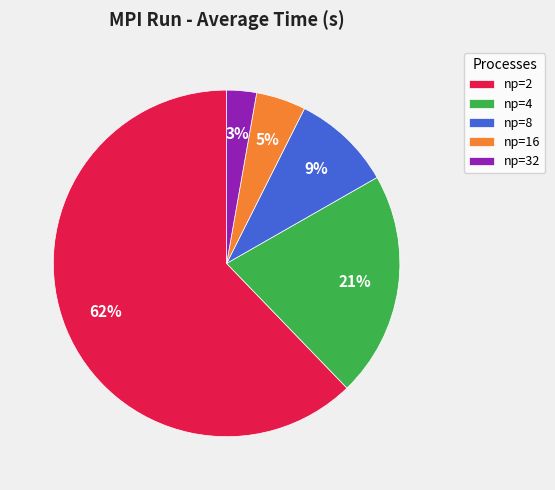

To the nearest percent, what is the difference between the largest and smallest slice percentages?

59%